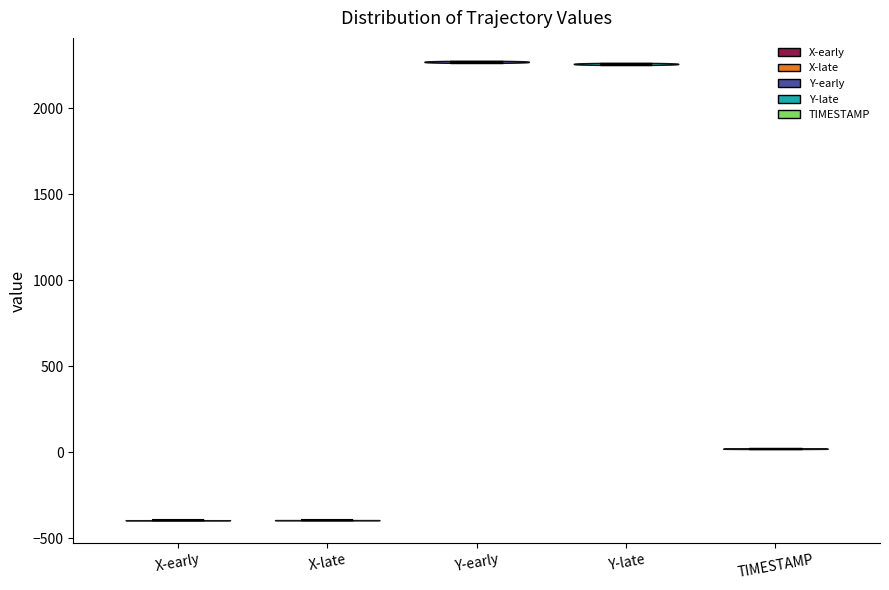

Reading left to right, read every violin against the y-axis: where its median line is, and the lowest and highest points it reaches. The values are not printed on the chart, so give them approximately, as read against the axis.

X-early: median line -400, lowest point -400, highest point -400
X-late: median line -400, lowest point -400, highest point -400
Y-early: median line 2250, lowest point 2250, highest point 2300
Y-late: median line 2250, lowest point 2250, highest point 2250
TIMESTAMP: median line 0, lowest point 0, highest point 0